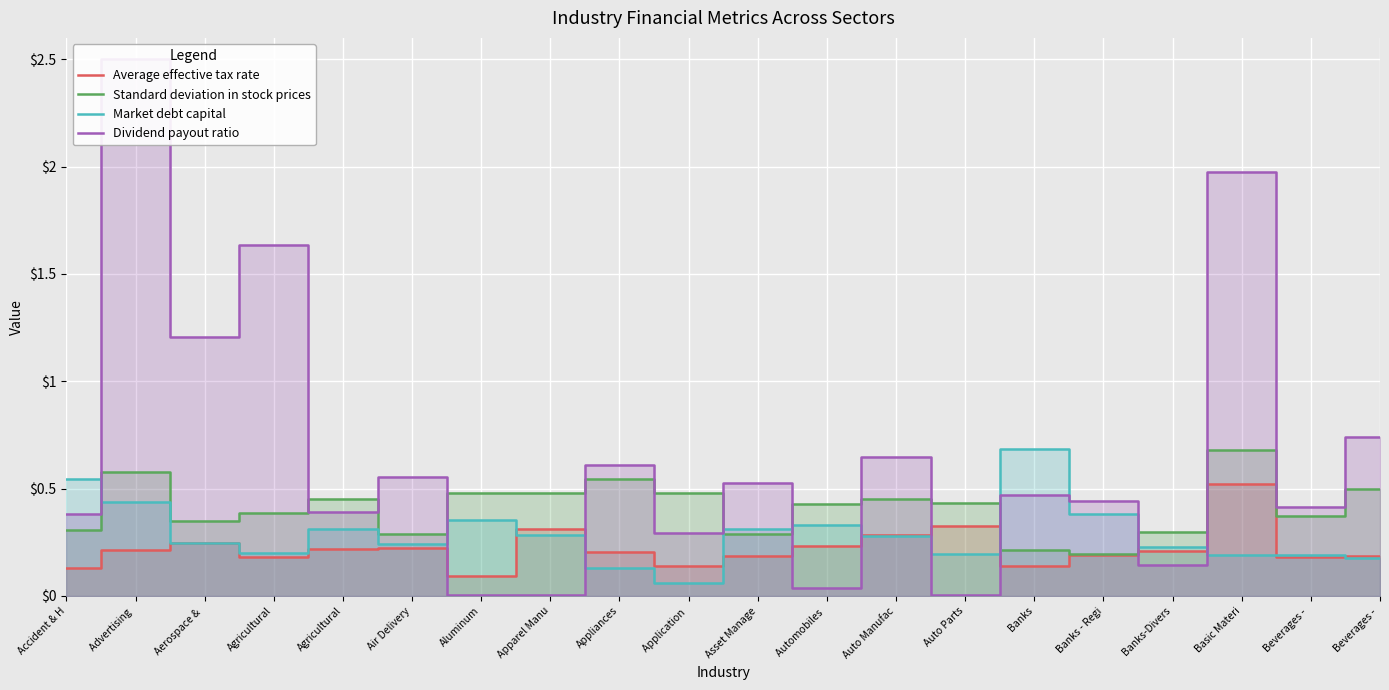

Reading left to right, transcribe all the data shown in this chart.

Average effective tax rate: 0.1	0.2	0.2	0.2	0.2	0.2	0.1	0.3	0.2	0.1	0.2	0.2	0.3	0.3	0.1	0.2	0.2	0.5	0.2	0.2
Standard deviation in stock prices: 0.3	0.6	0.3	0.4	0.5	0.3	0.5	0.5	0.5	0.5	0.3	0.4	0.5	0.4	0.2	0.2	0.3	0.7	0.4	0.5
Market debt capital: 0.5	0.4	0.2	0.2	0.3	0.2	0.4	0.3	0.1	0.1	0.3	0.3	0.3	0.2	0.7	0.4	0.2	0.2	0.2	0.2
Dividend payout ratio: 0.4	2.5	1.2	1.6	0.4	0.6	0.0	0.0	0.6	0.3	0.5	0.0	0.6	0.0	0.5	0.4	0.1	2.0	0.4	0.7